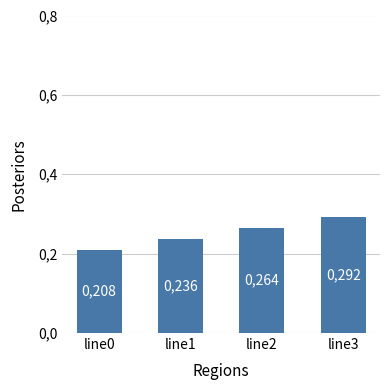

At which label is the value closest to 0?

line0